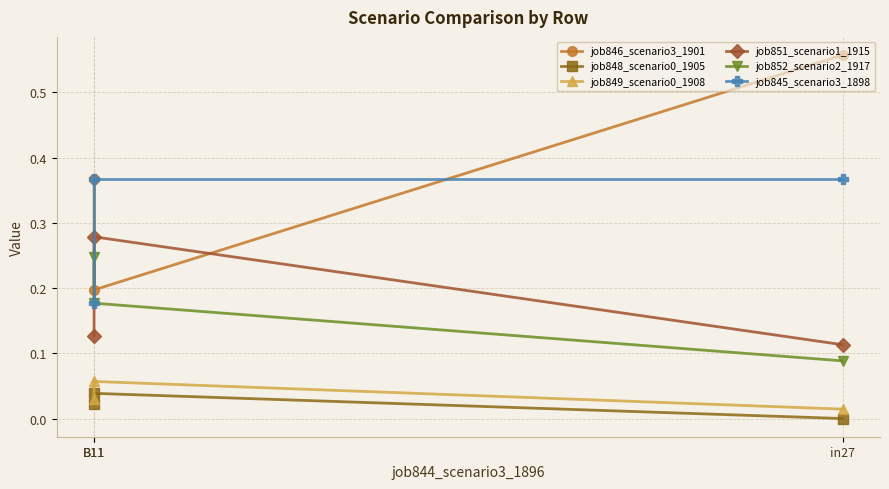

At which category is the sum across all series the highest?

in27